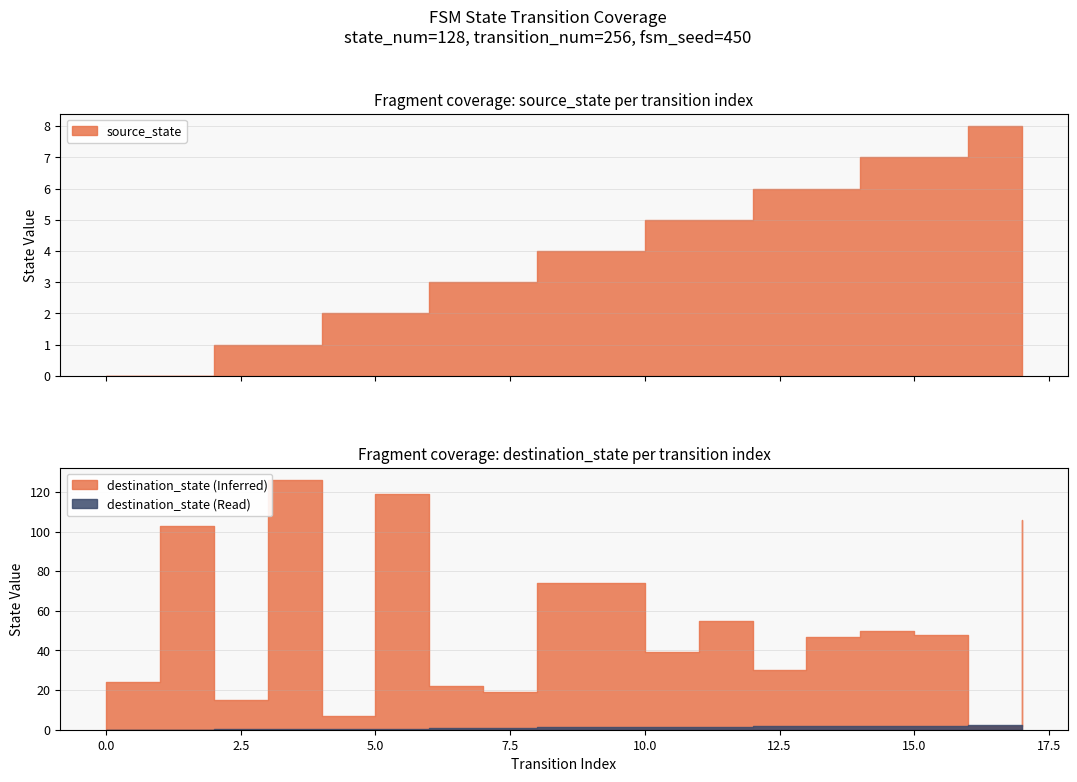

True or false: destination_state has a value of 22 at 6.

True